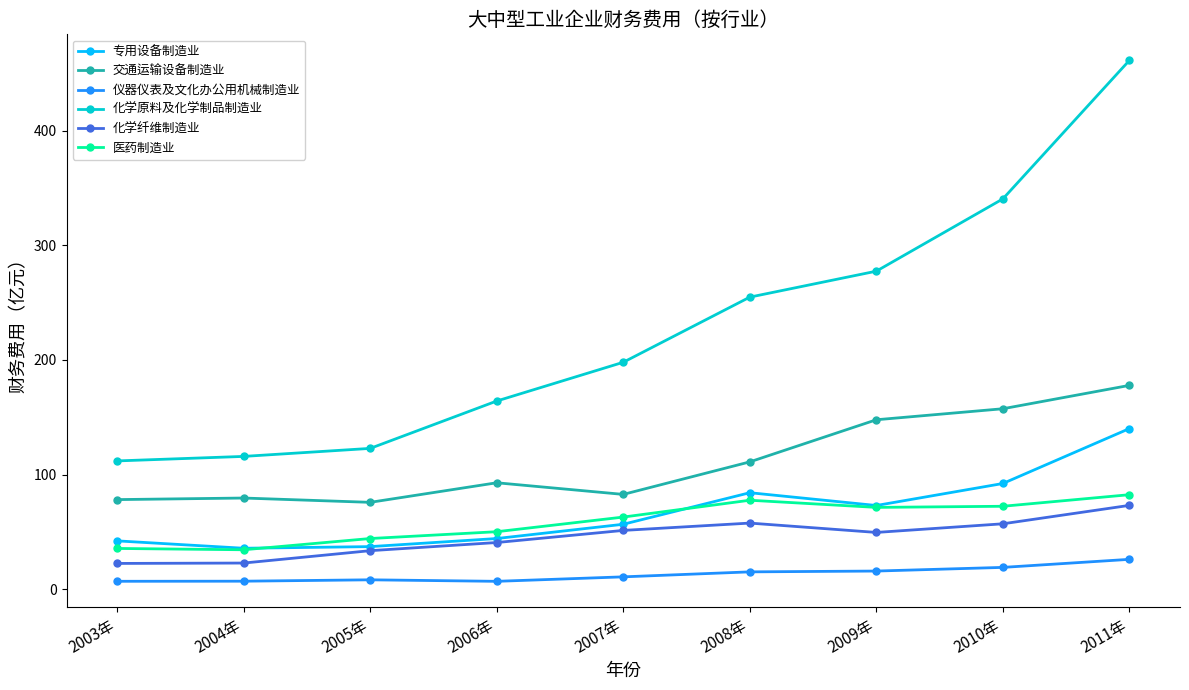

What position from the left is 2010年?

8